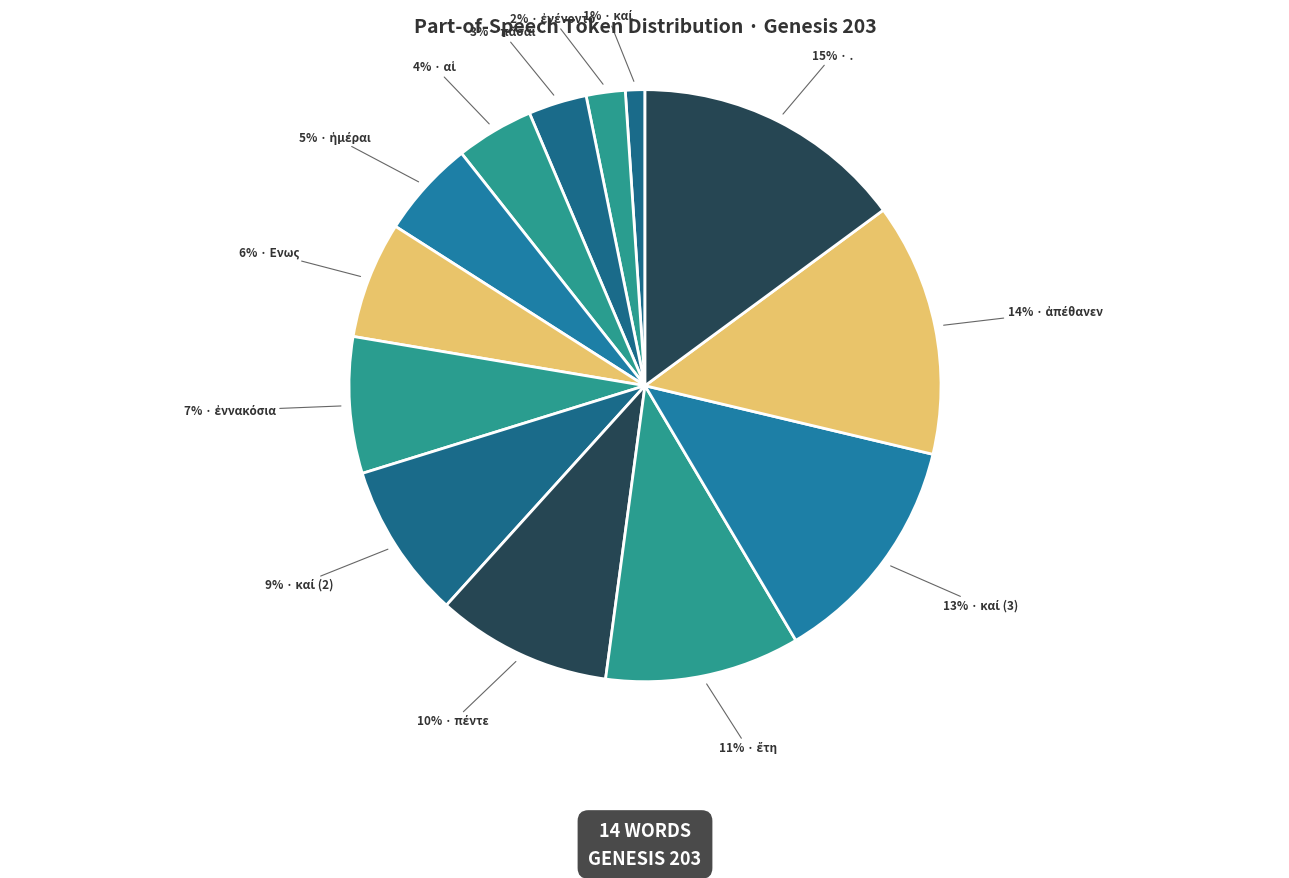

Which slice is the largest?

.